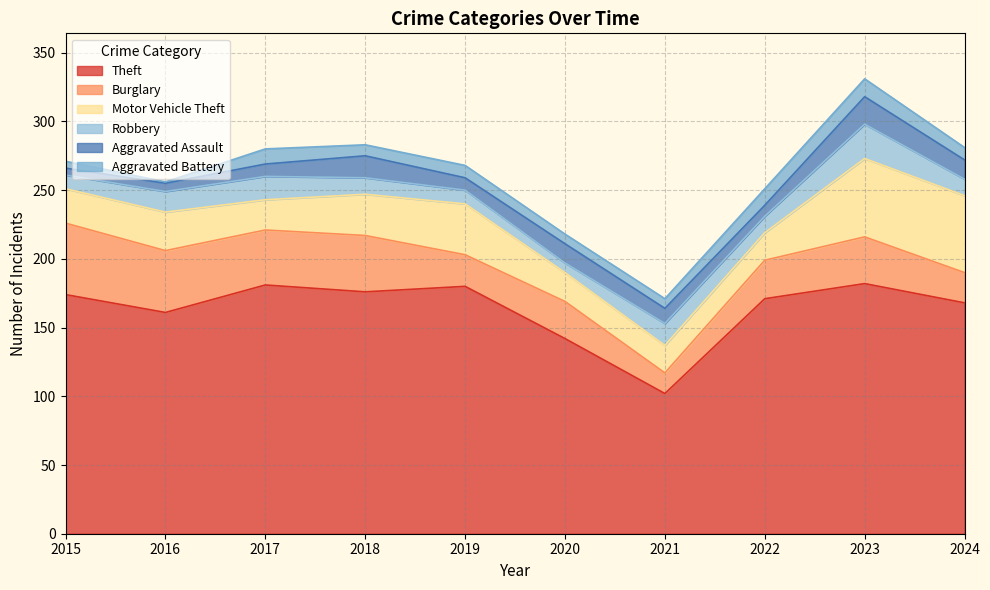

How many distinct data groups are displayed?

6